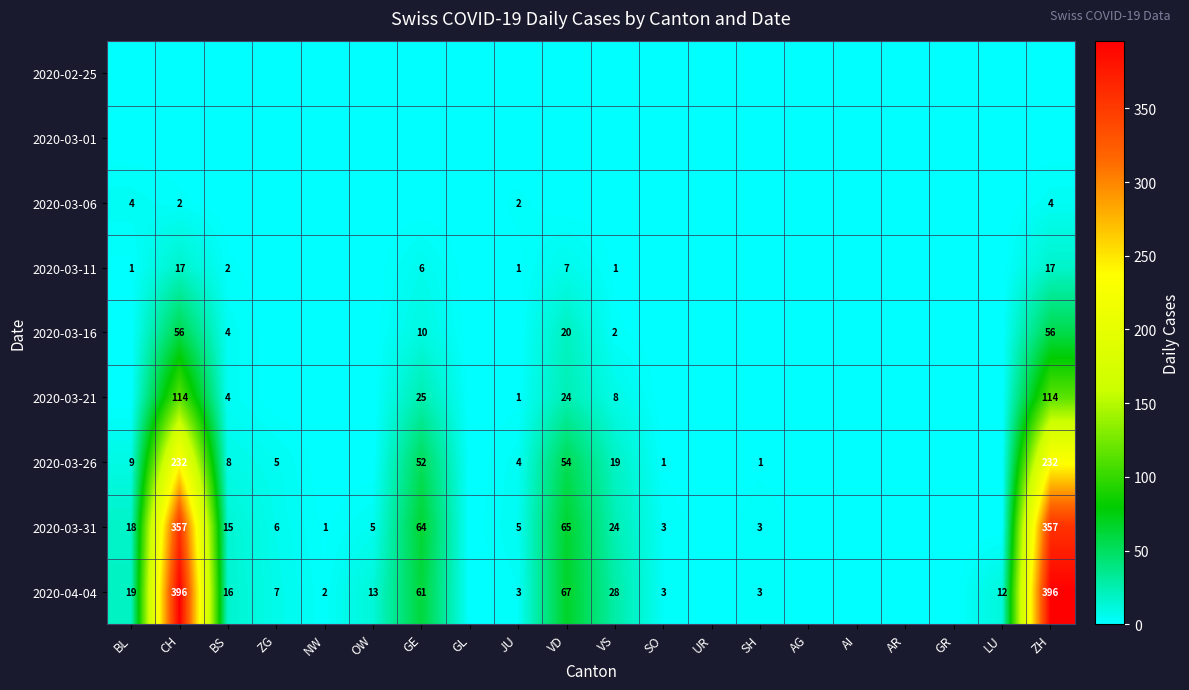

What is the difference between the highest and lowest values at ZG?

7